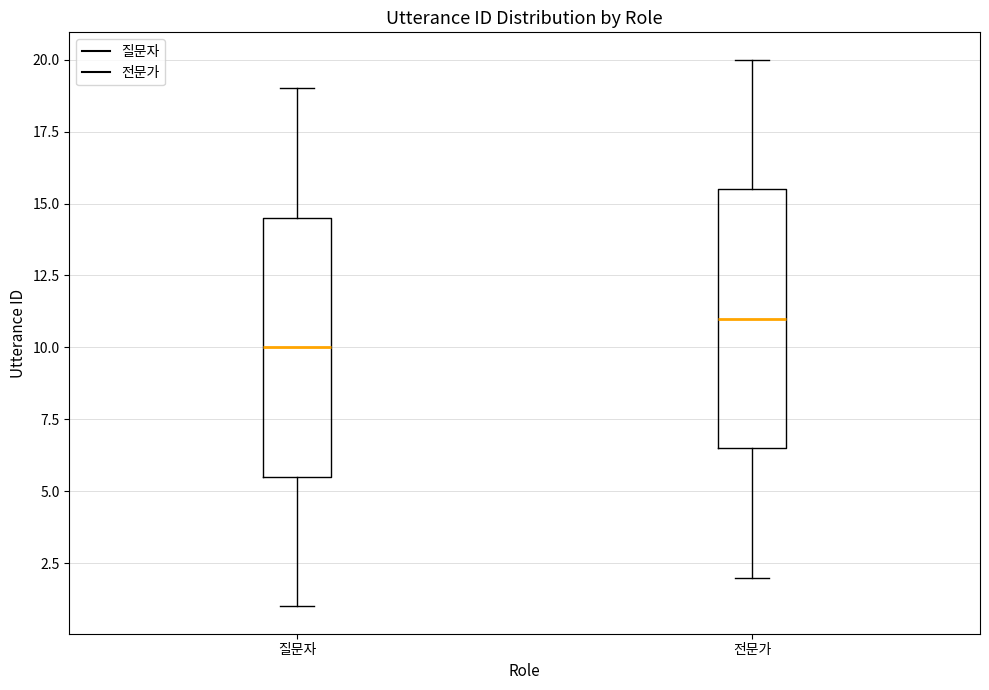

Reading left to right, read every box against the y-axis: the position of its median line, the range the box covers, and the ends of its whiskers. The values are not printed on the chart, so give them approximately, as read against the axis.

질문자: median 10.0, box 5.5 to 14.5, whiskers 1.0 to 19.0
전문가: median 11.0, box 6.5 to 15.5, whiskers 2.0 to 20.0